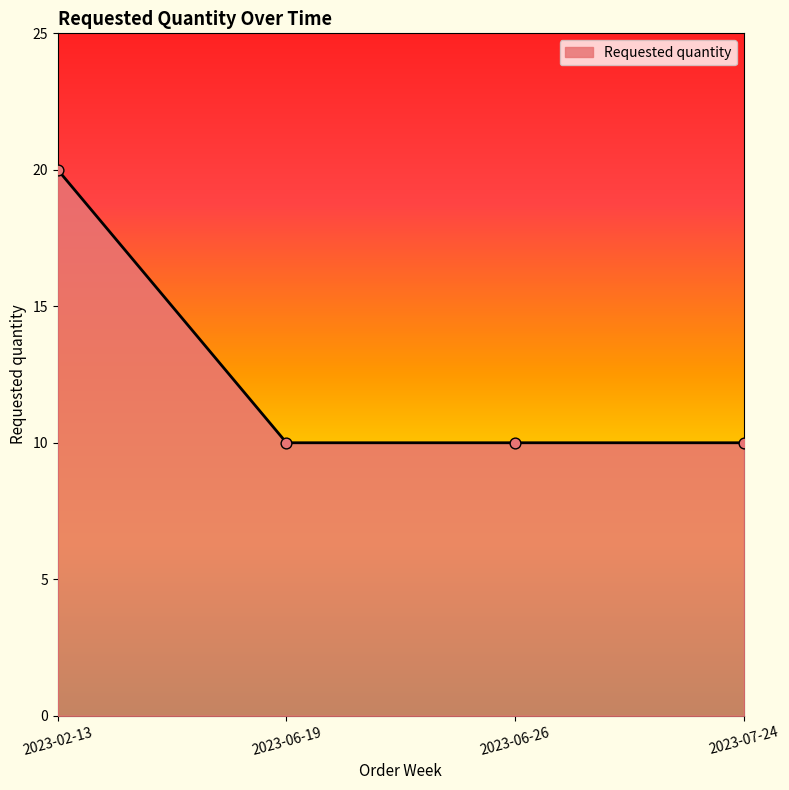

What is the ratio of the value at 2023-07-24 to the value at 2023-02-13?

0.5